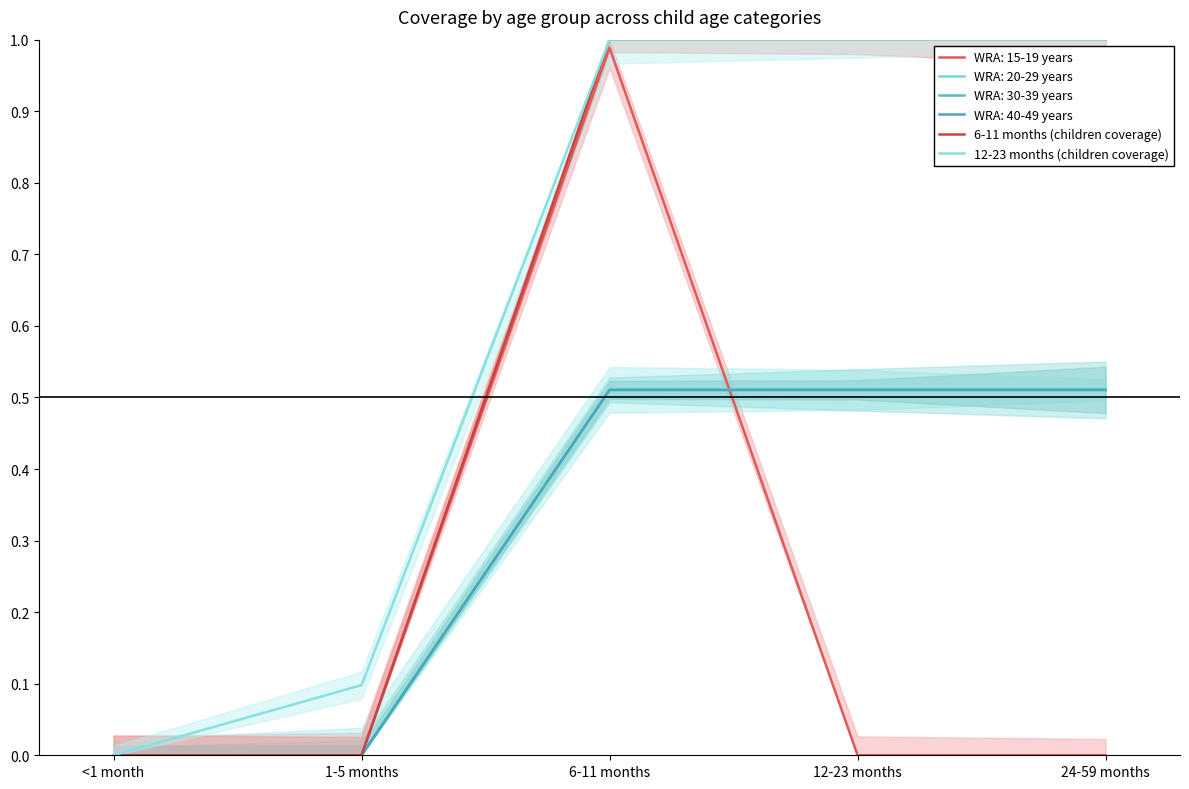

Which category has the highest value across all series?

6-11 months